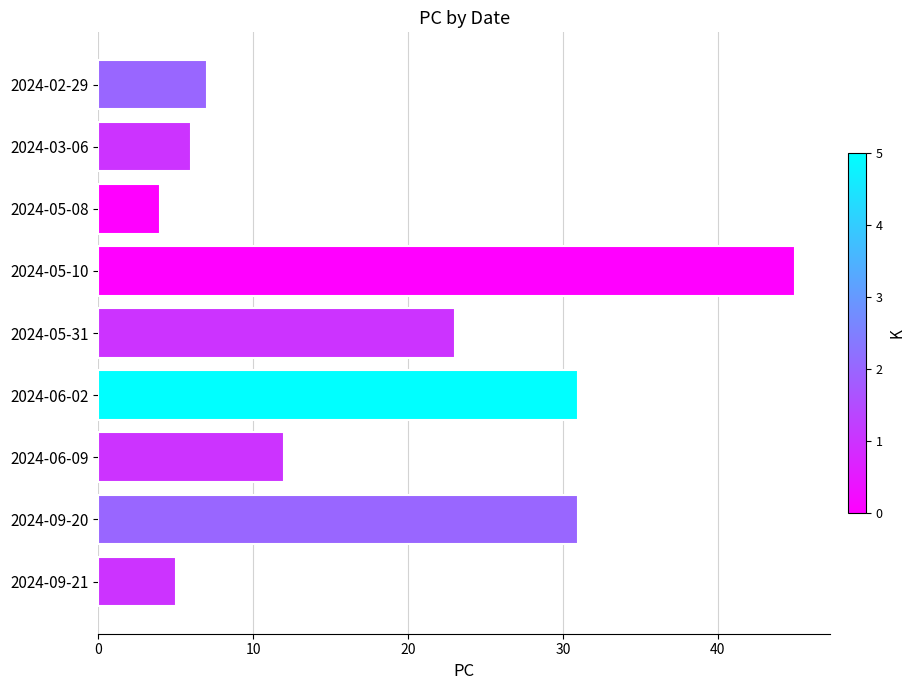

What is the greatest value displayed?

45